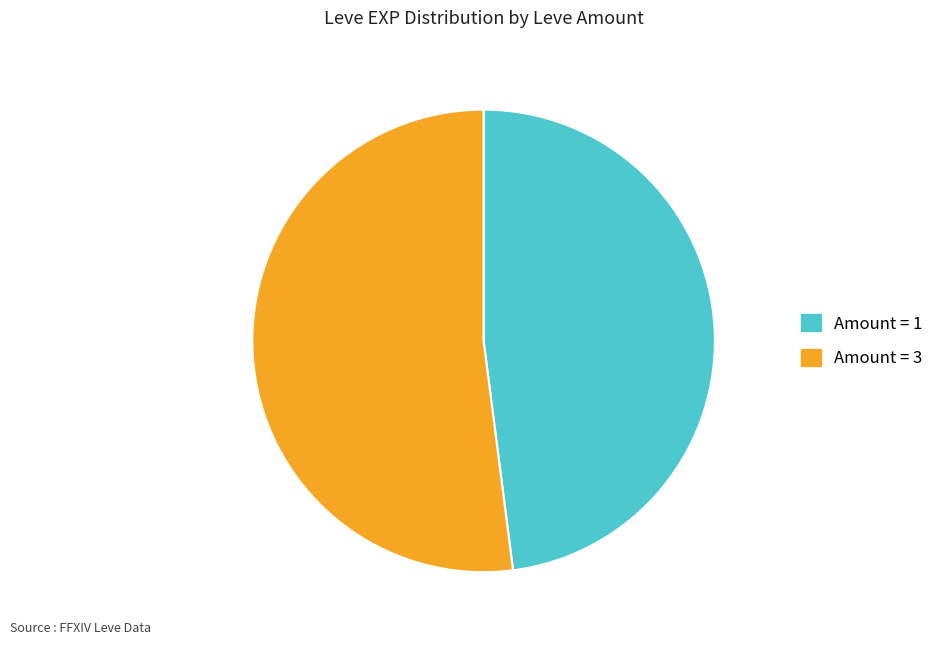

Is there a majority slice in this chart?

Yes